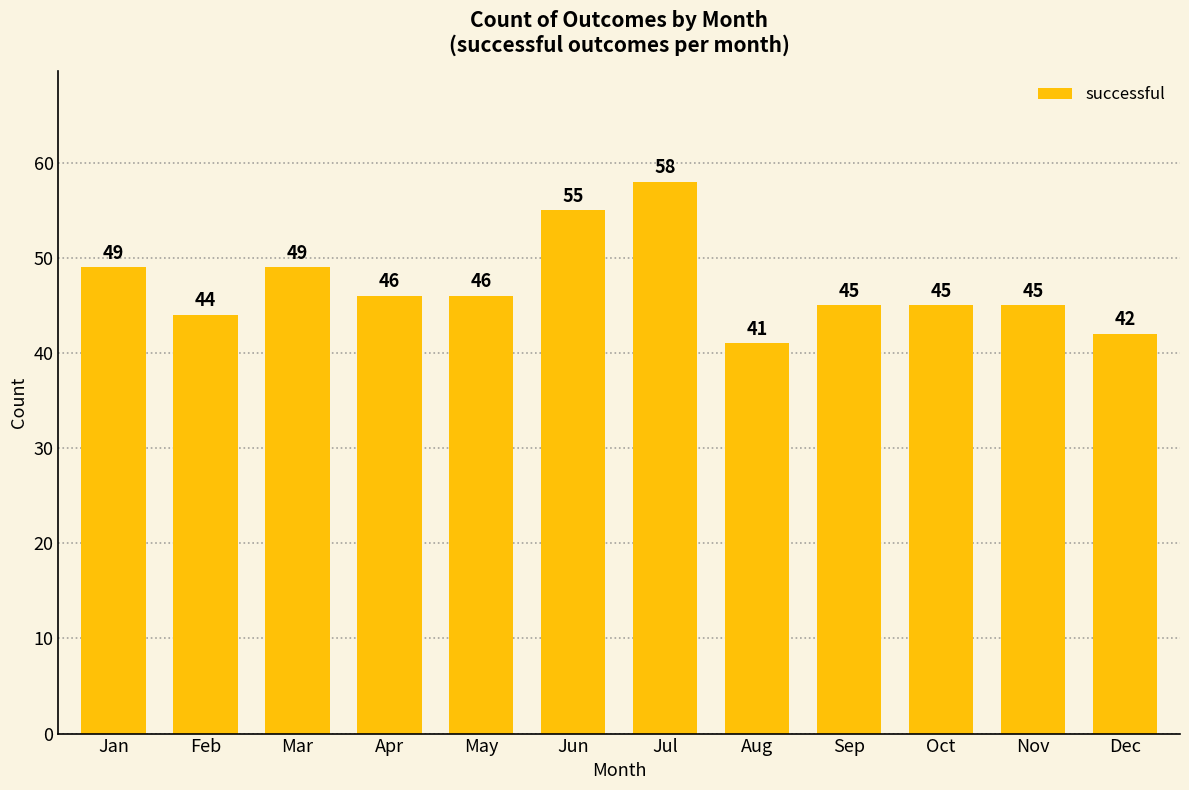

What is the value of the 10th bar from the left?

45